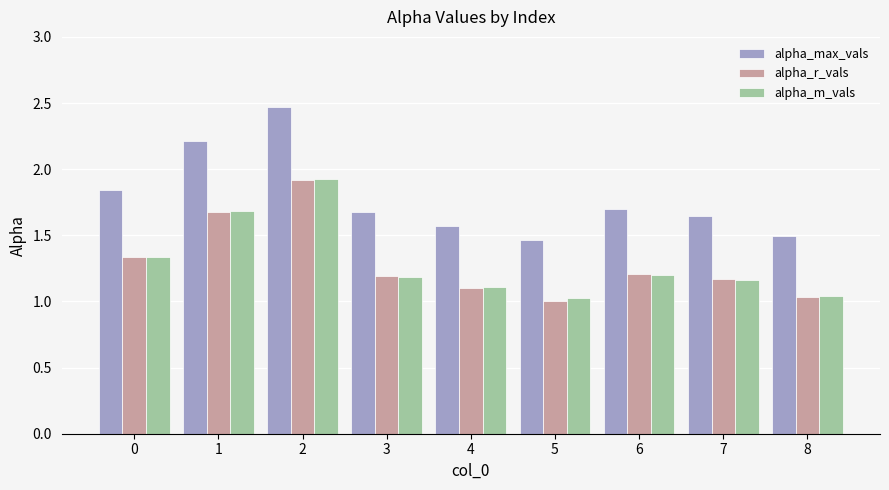

How many distinct data groups are displayed?

3